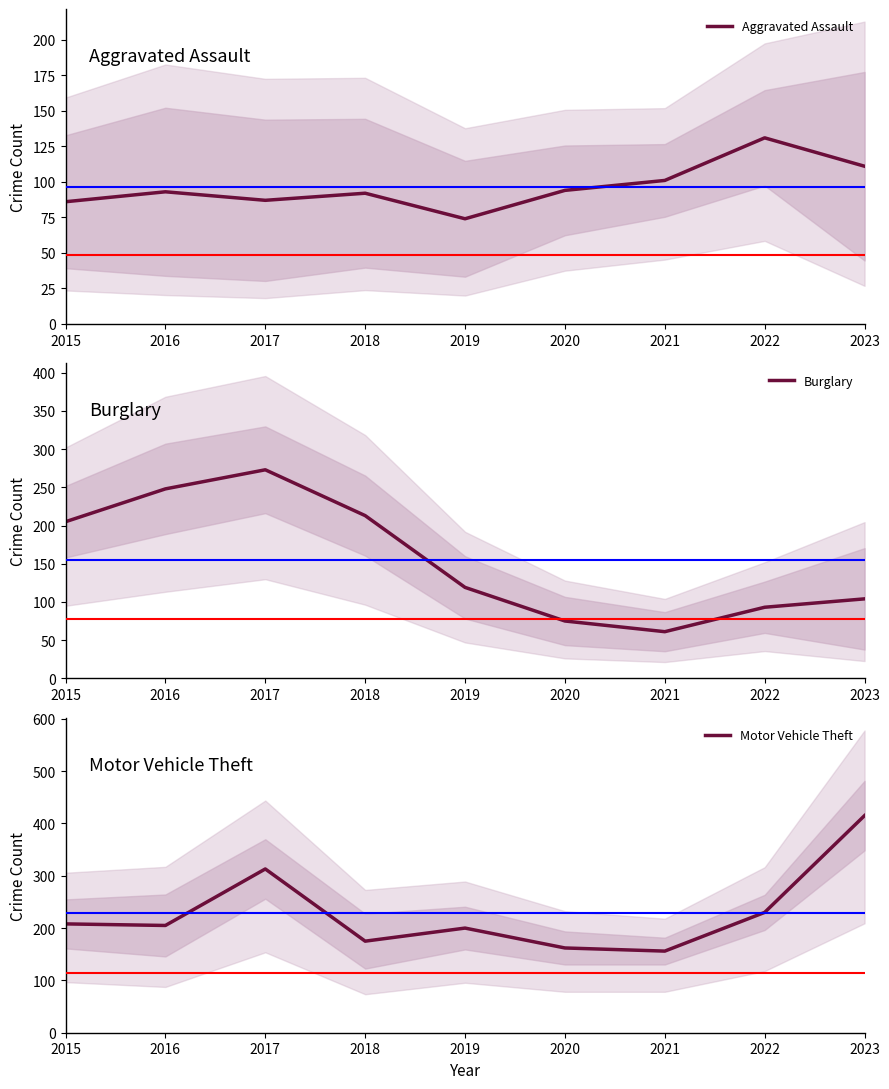

Is it true that Motor Vehicle Theft equals 83 at 2015?

False